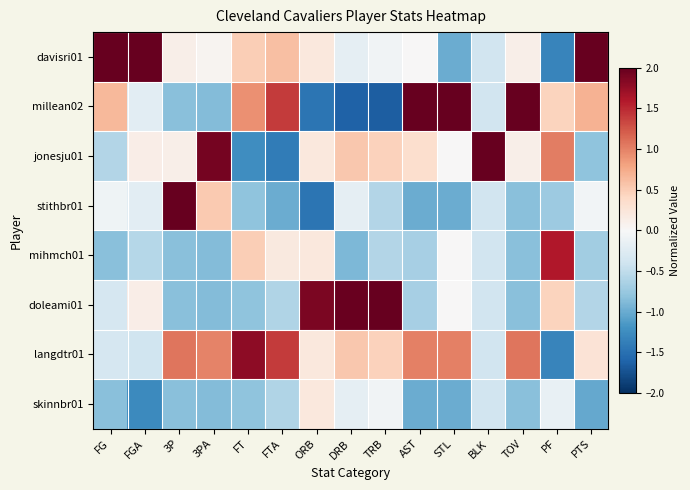

What is the maximum value shown in the chart?

2.6